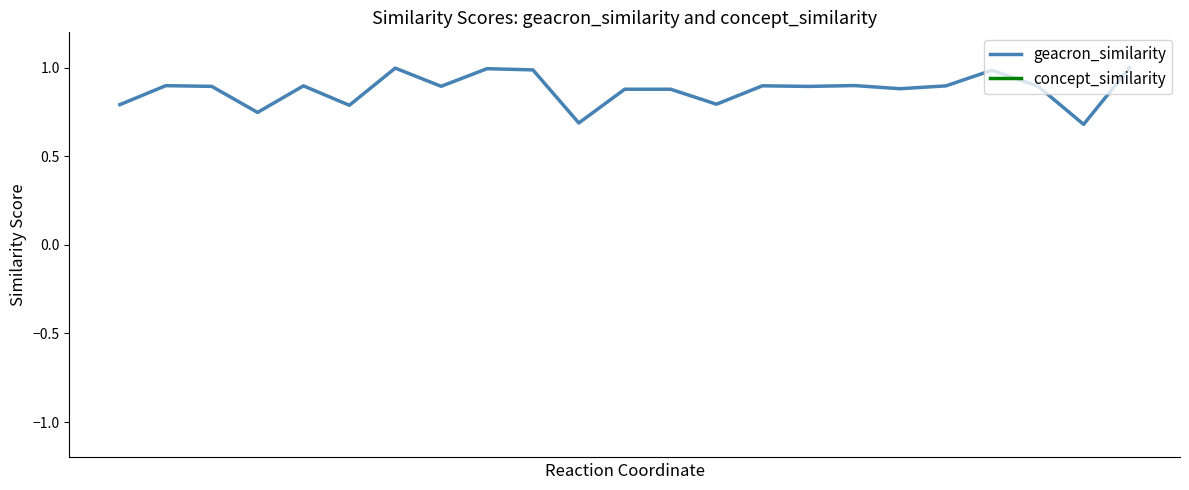

Does the chart display data point markers on the line(s)?

No